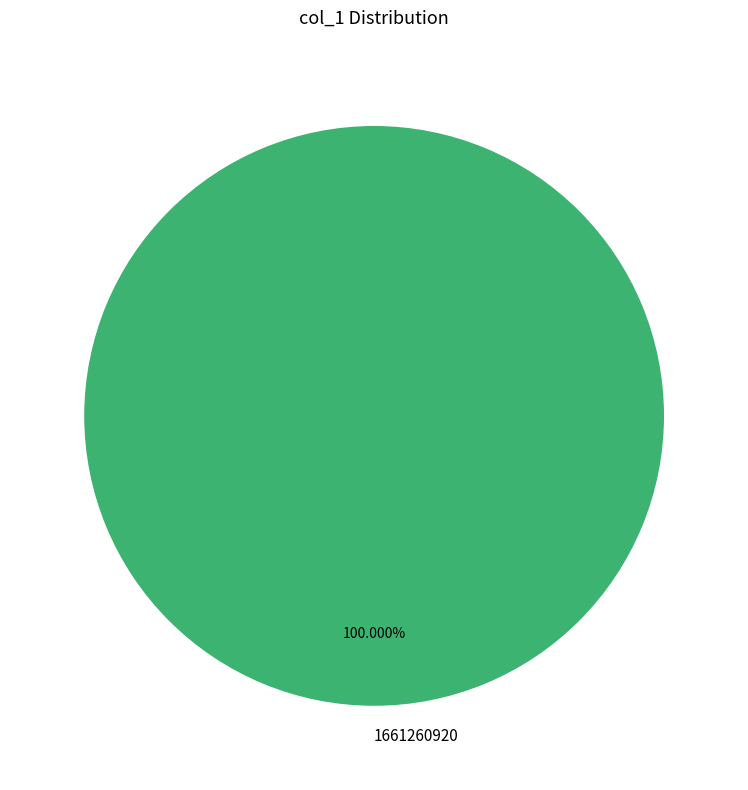

Rank the categories by value from highest to lowest.

1661260920